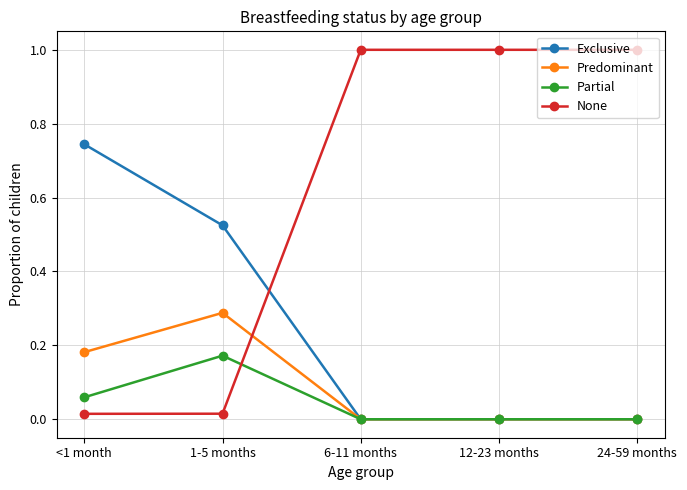

True or false: Exclusive has more than 2 points higher than both neighbors.

False